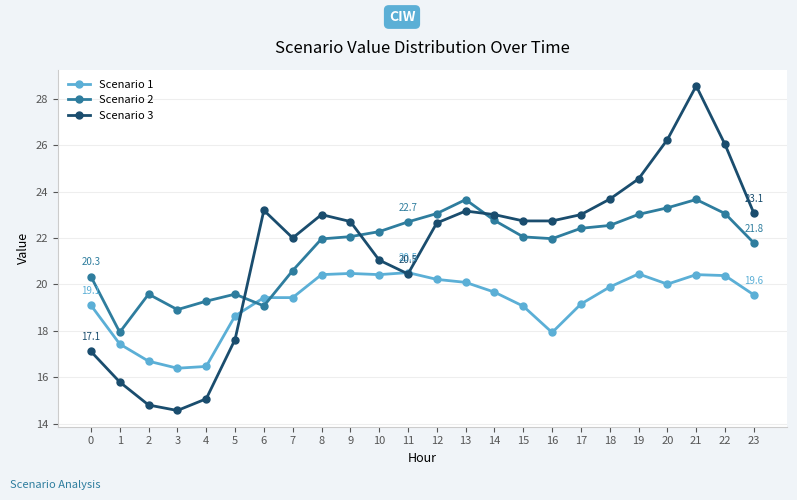

At which category is the sum across all series the highest?

21